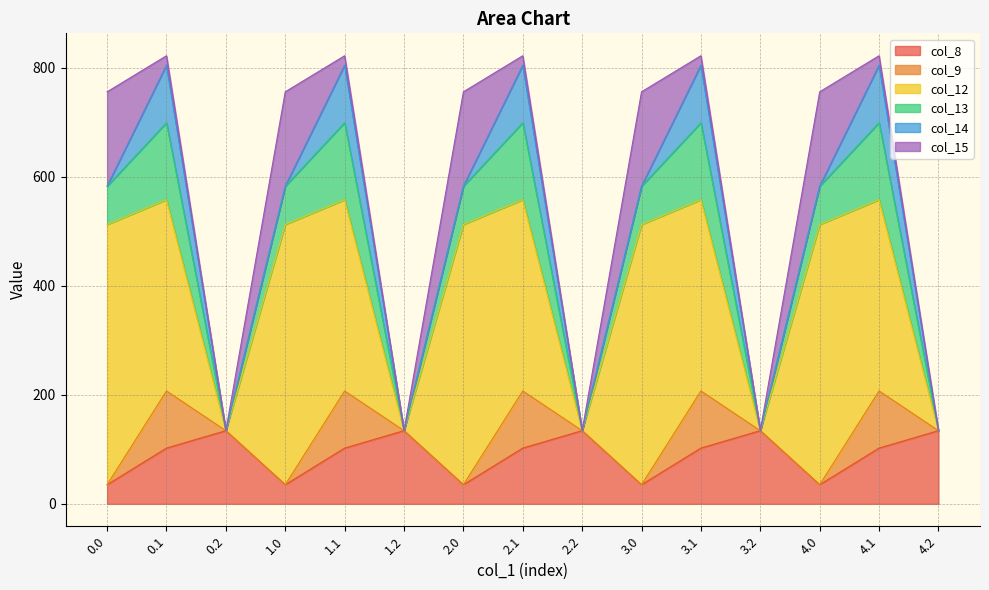

At which category is the sum across all series the highest?

0.1